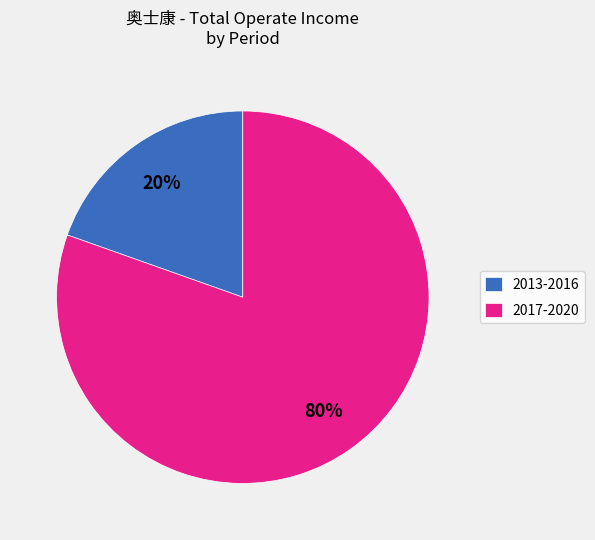

Is 2013-2016 the majority of the pie?

No